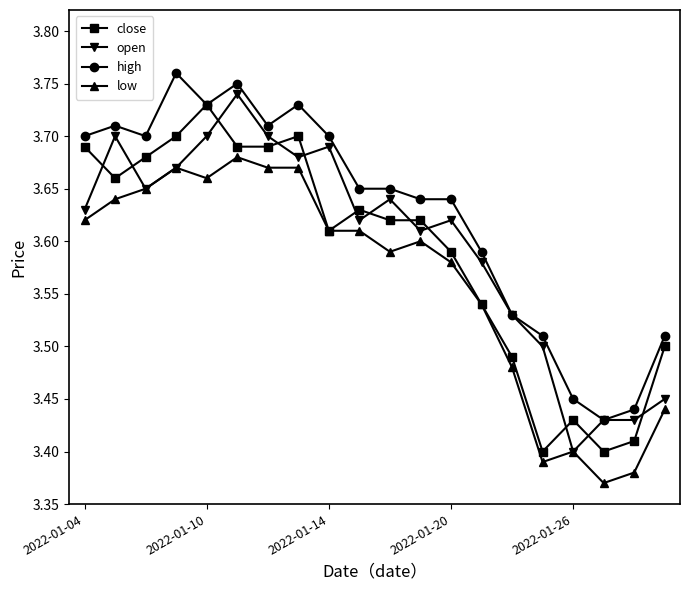

What are all the series names shown in the legend?

close, open, high, low